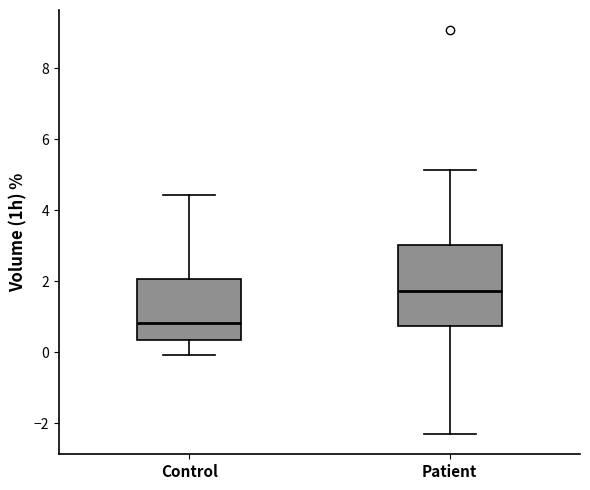

Reading left to right, read every box against the y-axis: the position of its median line, the range the box covers, and the ends of its whiskers. The values are not printed on the chart, so give them approximately, as read against the axis.

Control: median 0.8, box 0.4 to 2.0, whiskers 0.0 to 4.4
Patient: median 1.8, box 0.8 to 3.0, whiskers -2.4 to 5.2